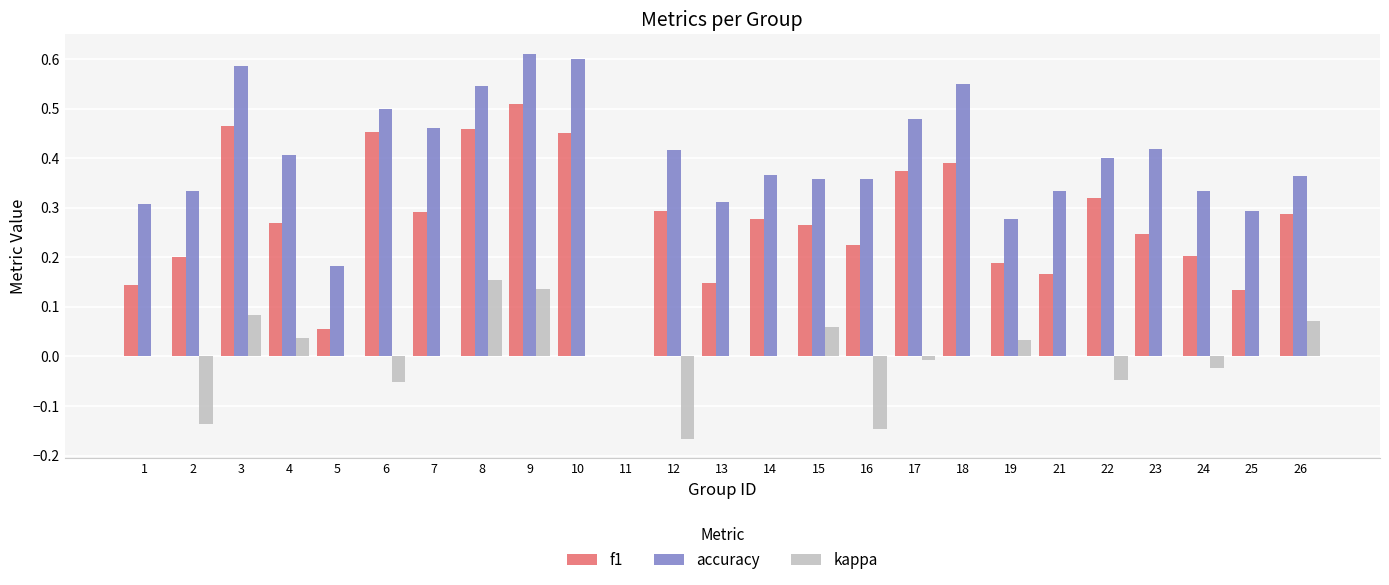

Which series changed the most between 4 and 10?

accuracy